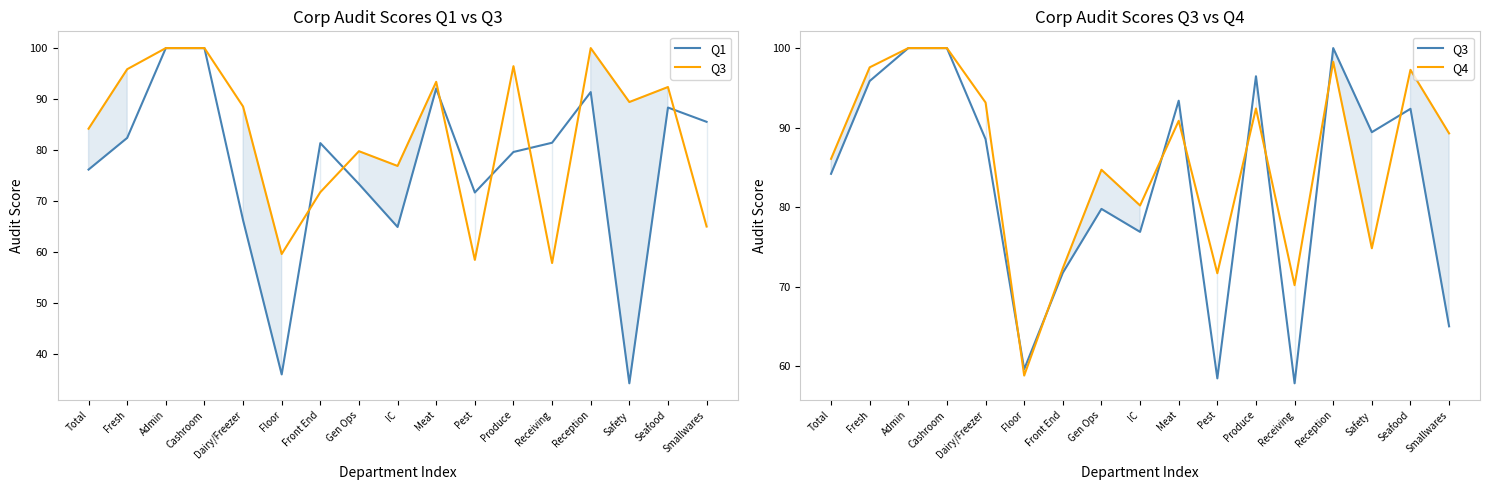

Reading left to right, transcribe all the data shown in this chart.

Q1: 76.2	82.4	100.0	100.0	66.3	36.0	81.4	73.4	64.9	92.1	71.7	79.6	81.5	91.4	34.3	88.3	85.5
Q3: 84.2	95.9	100.0	100.0	88.5	59.6	71.8	79.8	76.9	93.4	58.5	96.5	57.9	100.0	89.4	92.4	65.0
Q4: 86.1	97.6	100.0	100.0	93.2	58.9	72.3	84.7	80.2	90.9	71.7	92.4	70.2	98.3	74.8	97.3	89.3